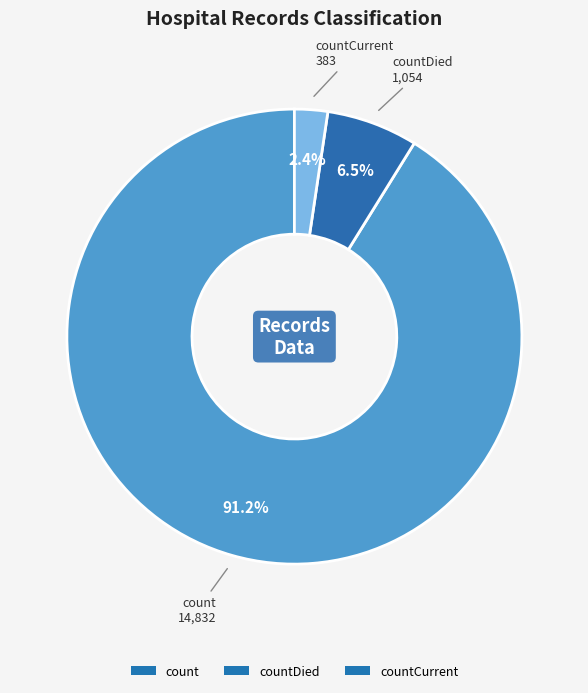

Which category accounts for the majority?

count